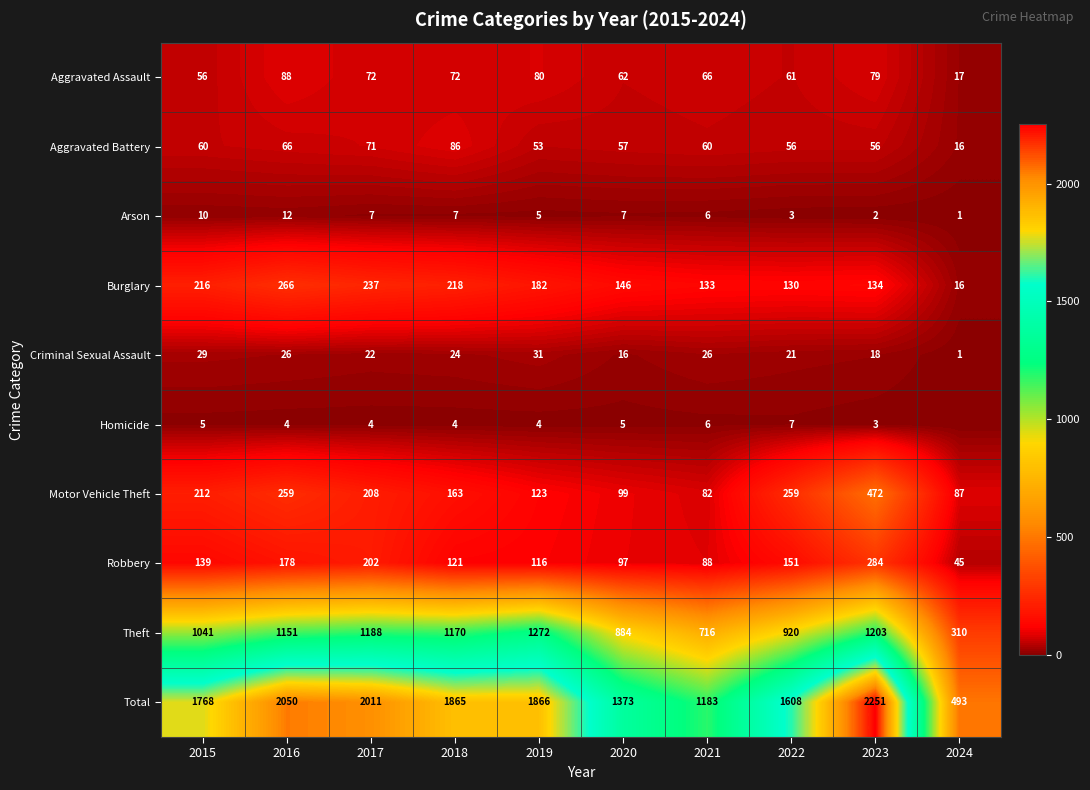

What is the difference between the Aggravated Battery values at 2016 and 2019?

13